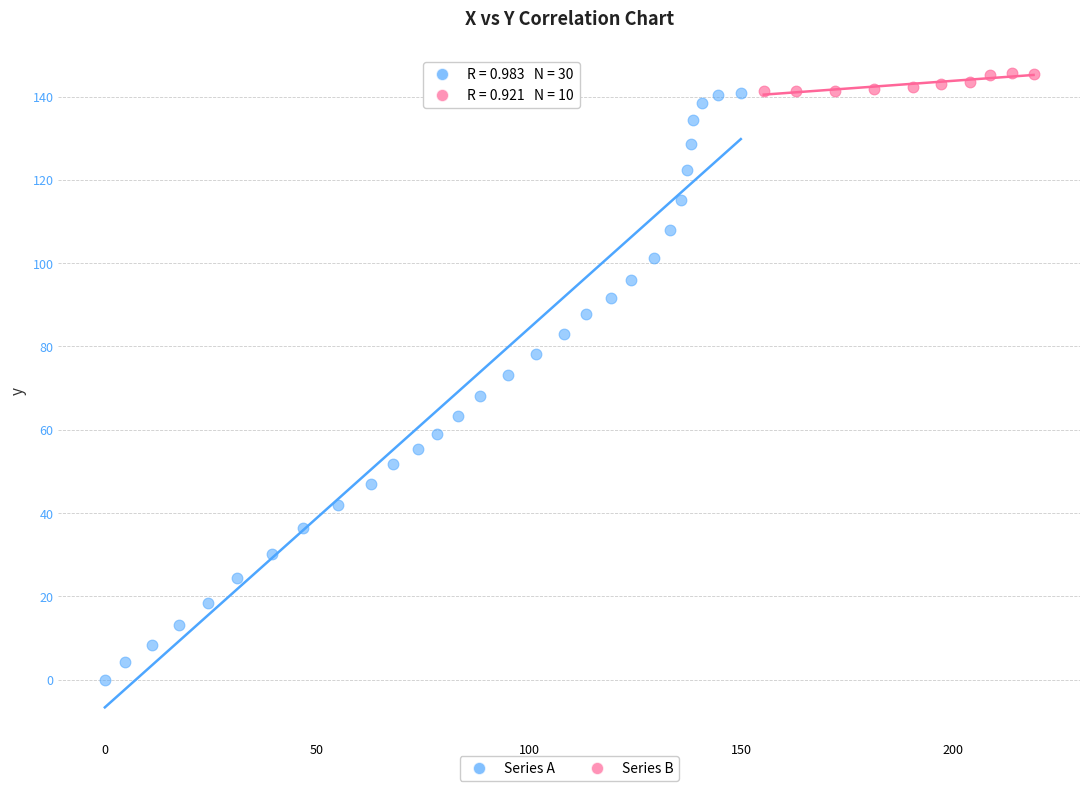

Which series has the largest Y range (max minus min)?

Series A